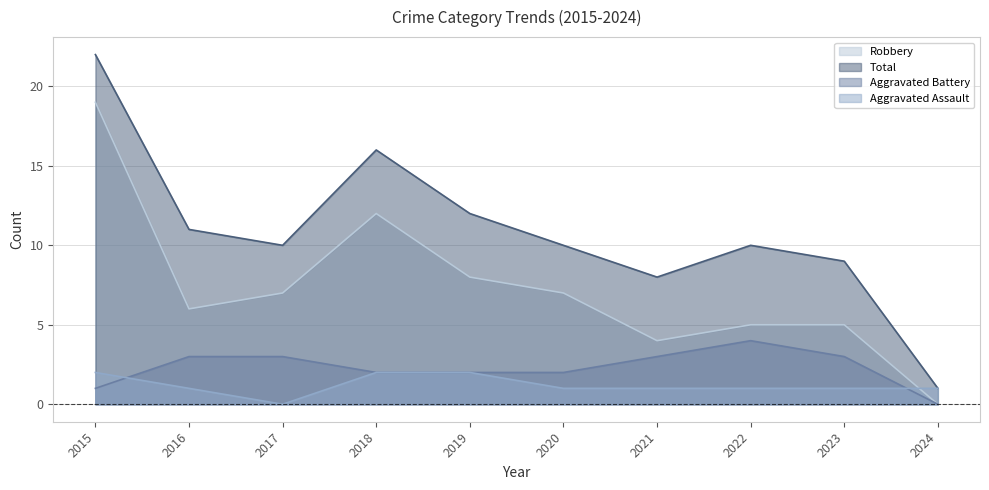

What are all the series names shown in the legend?

Robbery, Total, Aggravated Battery, Aggravated Assault